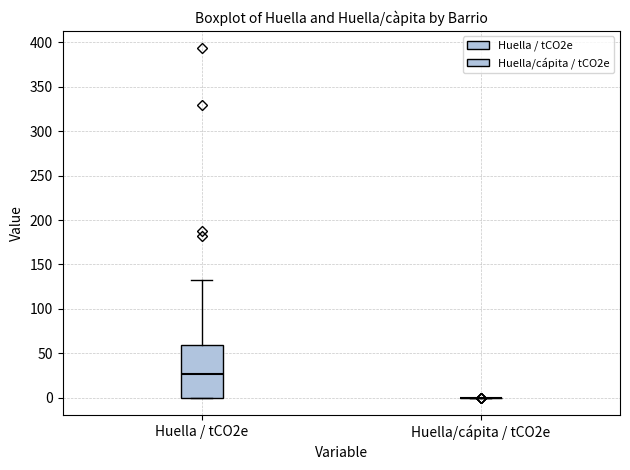

Comparing the boxes themselves (not the whiskers), which one is the tallest?

Huella / tCO2e